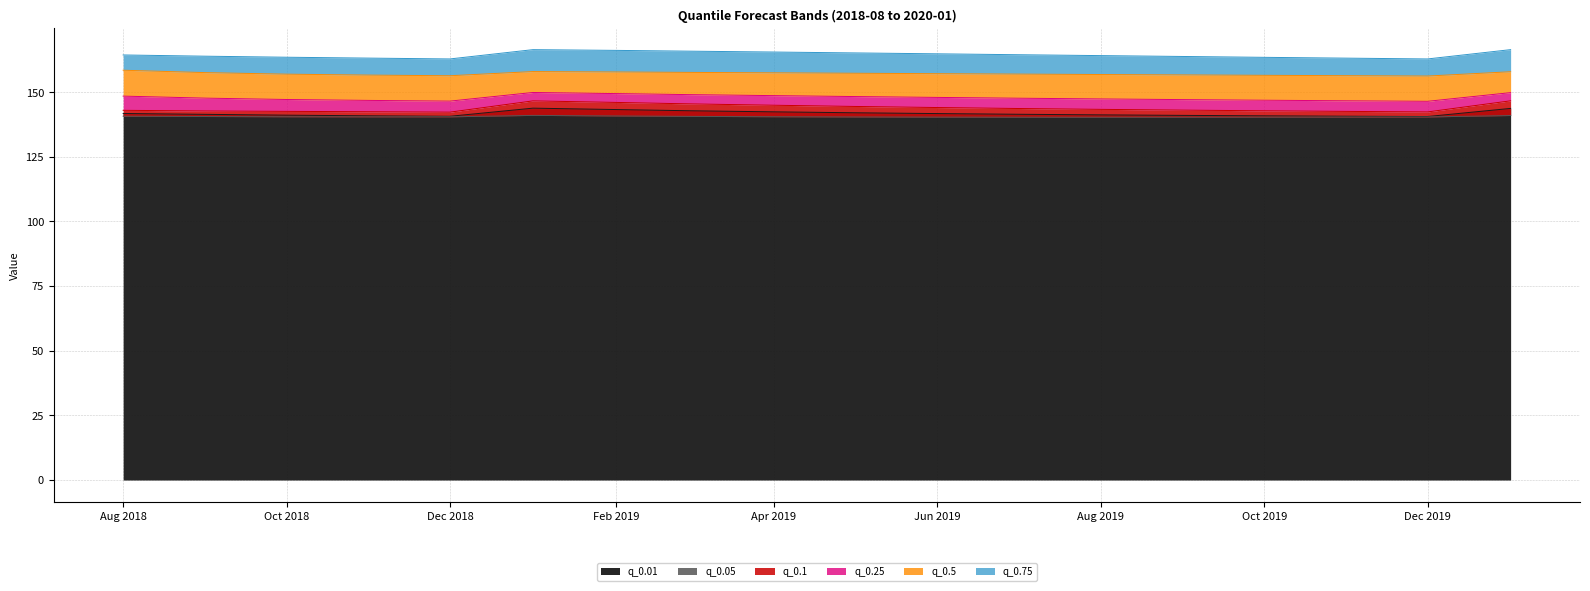

Which series has the largest total across all categories?

q_0.75